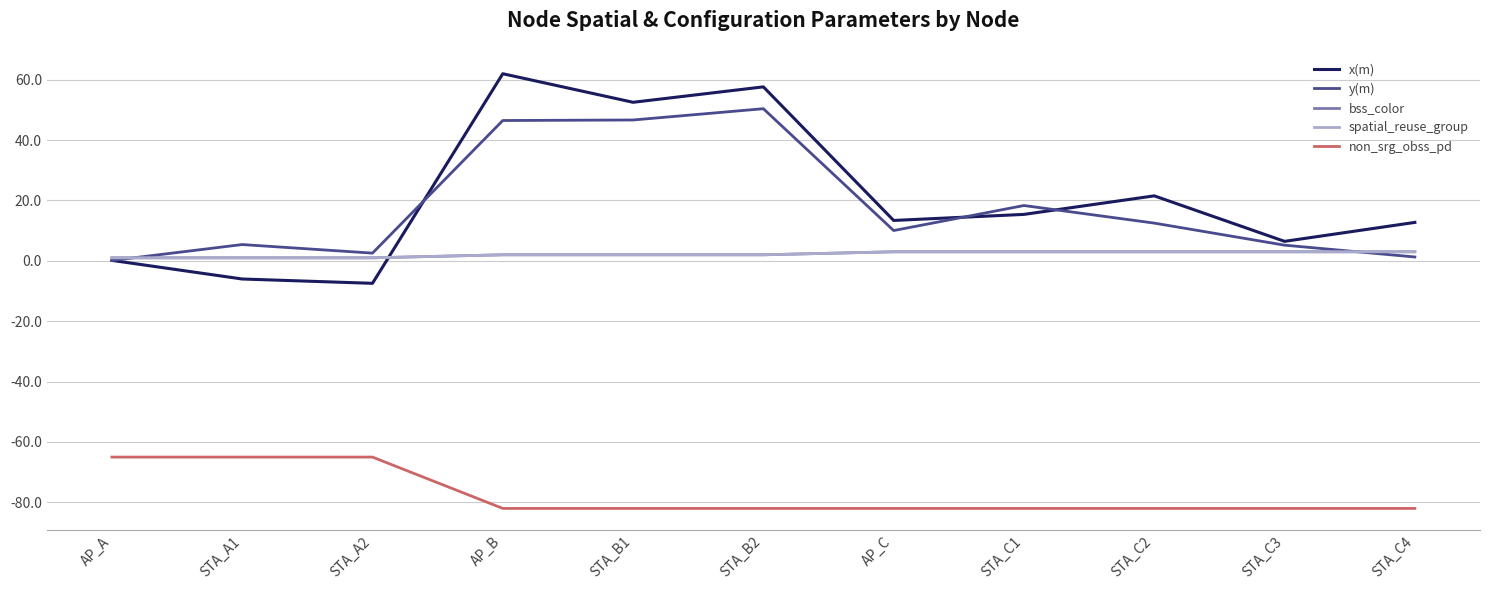

Is this an area chart (filled region under the line)?

No